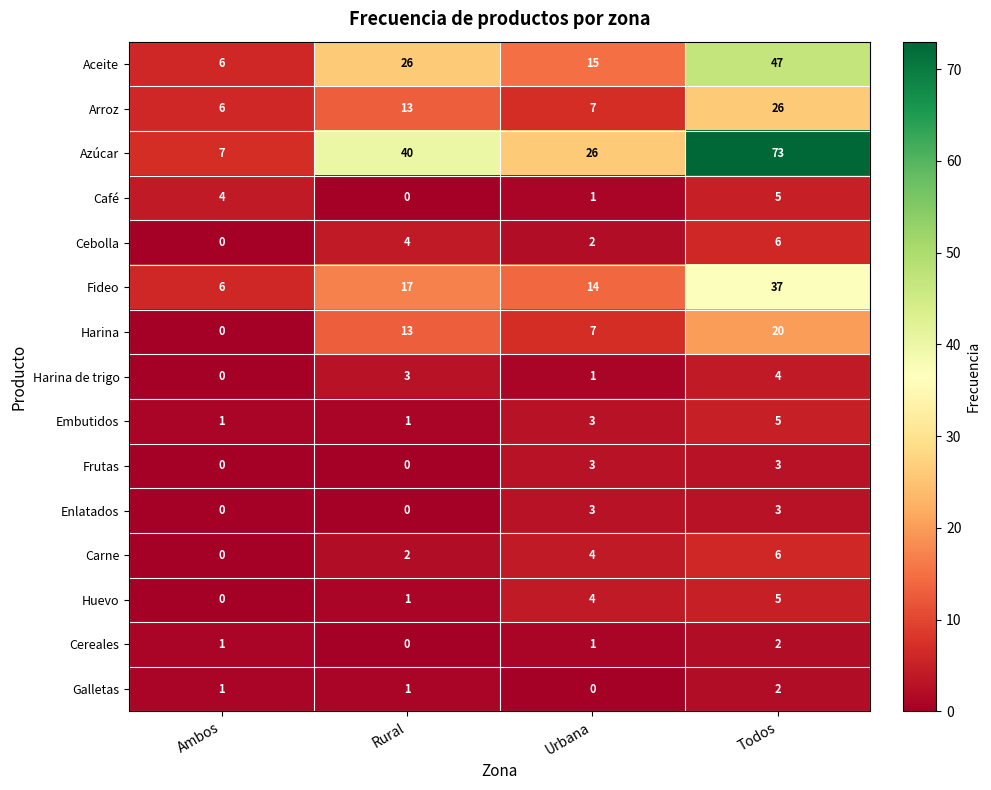

How many categories are shown in the chart?

4